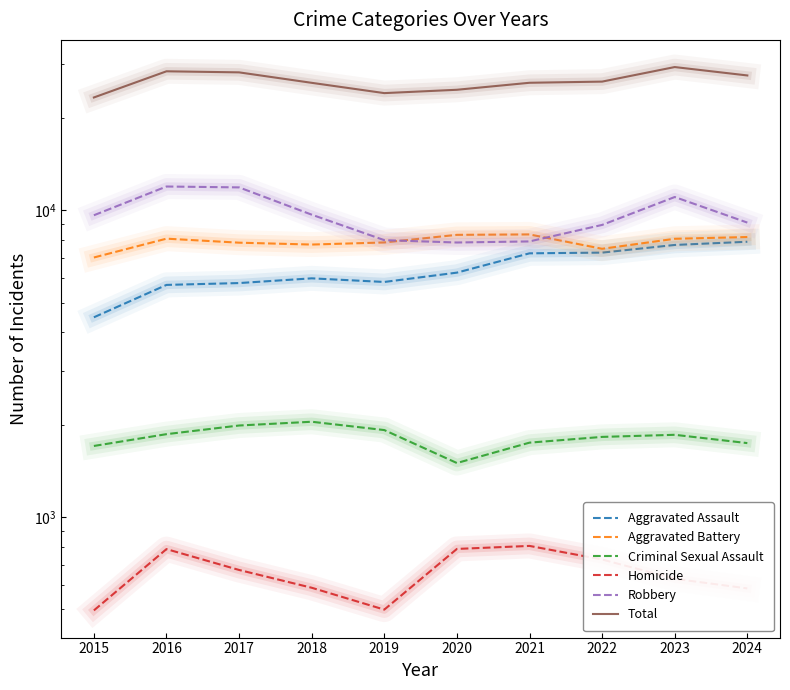

How many interior local valleys does the Criminal Sexual Assault series have?

1